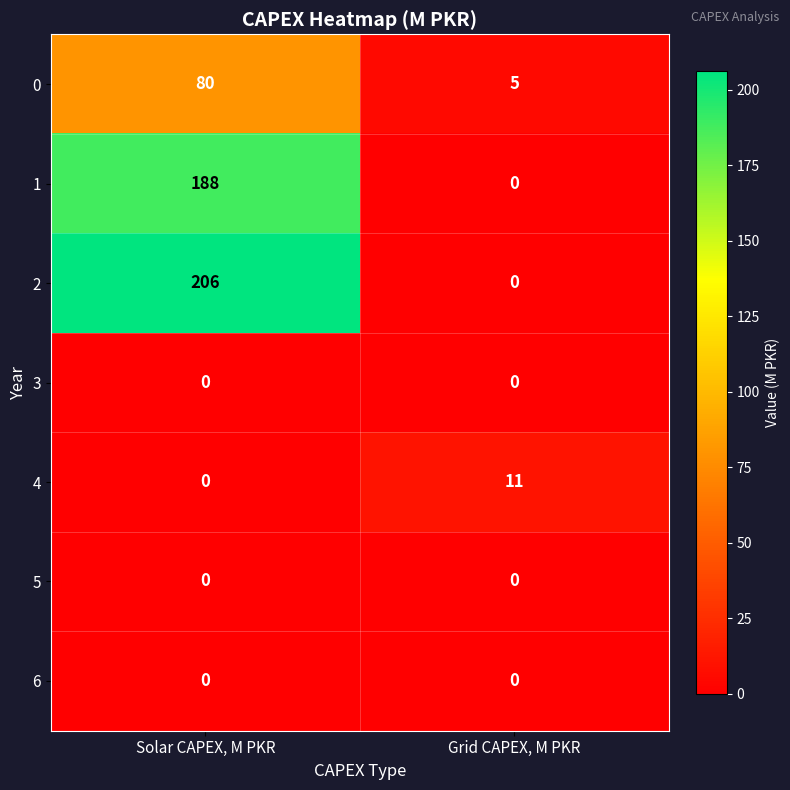

How many data points does each series have?

2